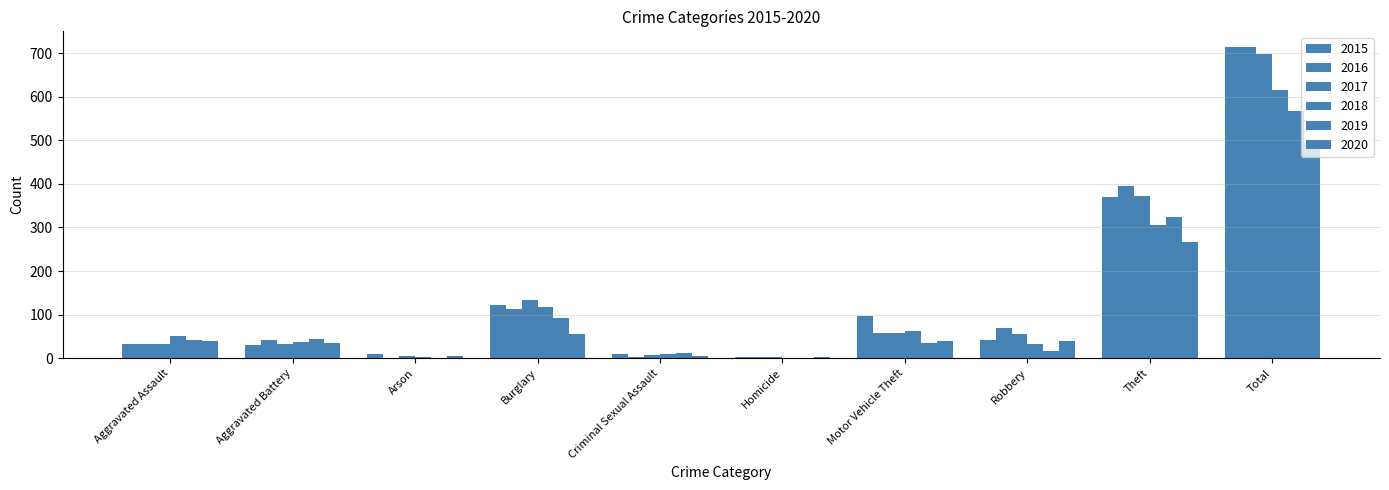

Count the number of data series in this chart.

6